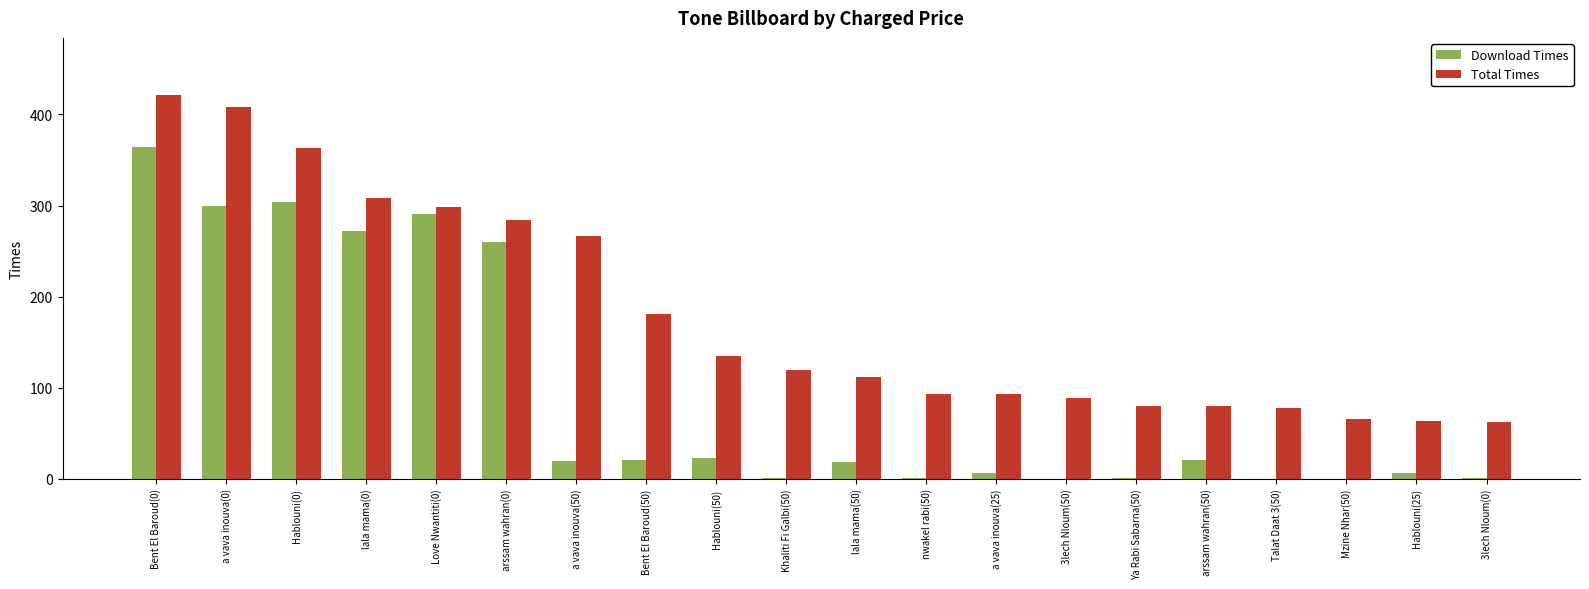

Does the chart contain stacked bars?

No